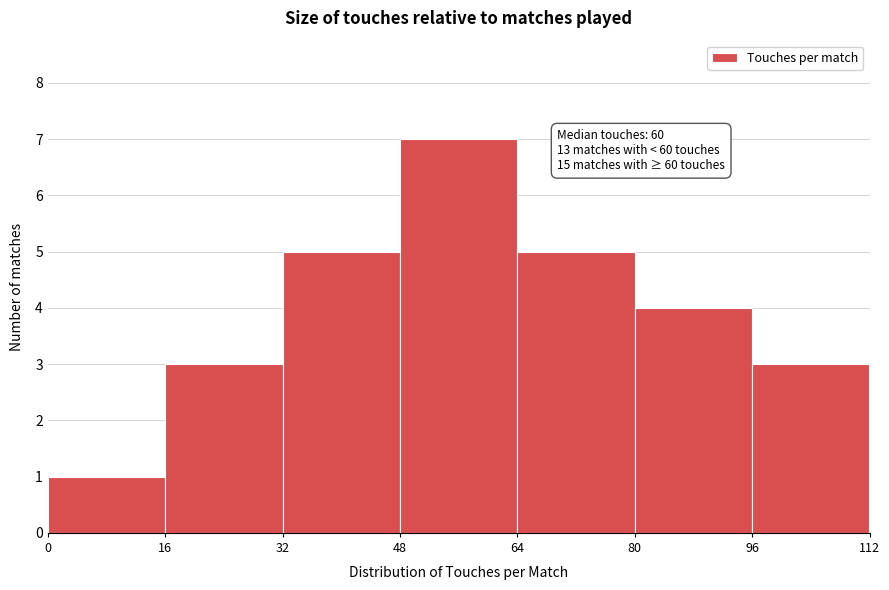

Which range on the x-axis has the tallest bar?

48 to 64